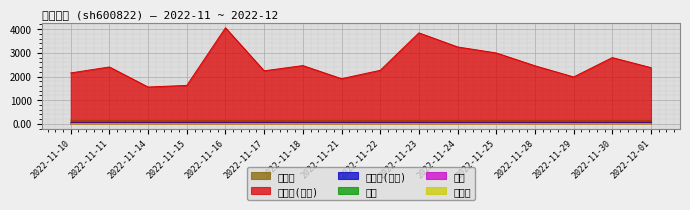

At which label does 量比 reach its minimum?

2022-11-10